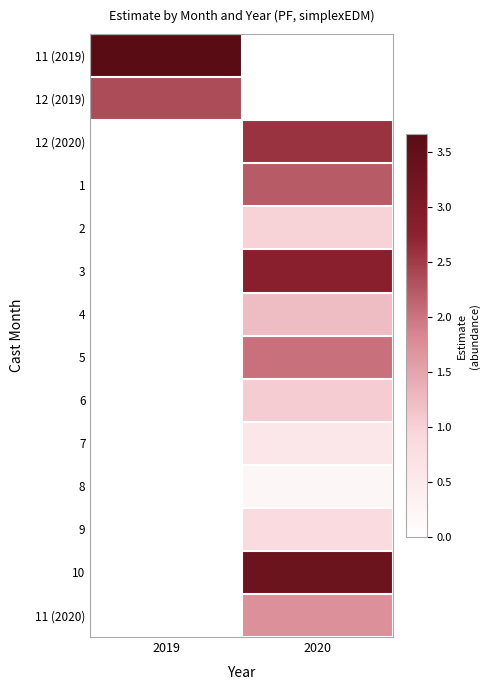

Count the number of data series in this chart.

14